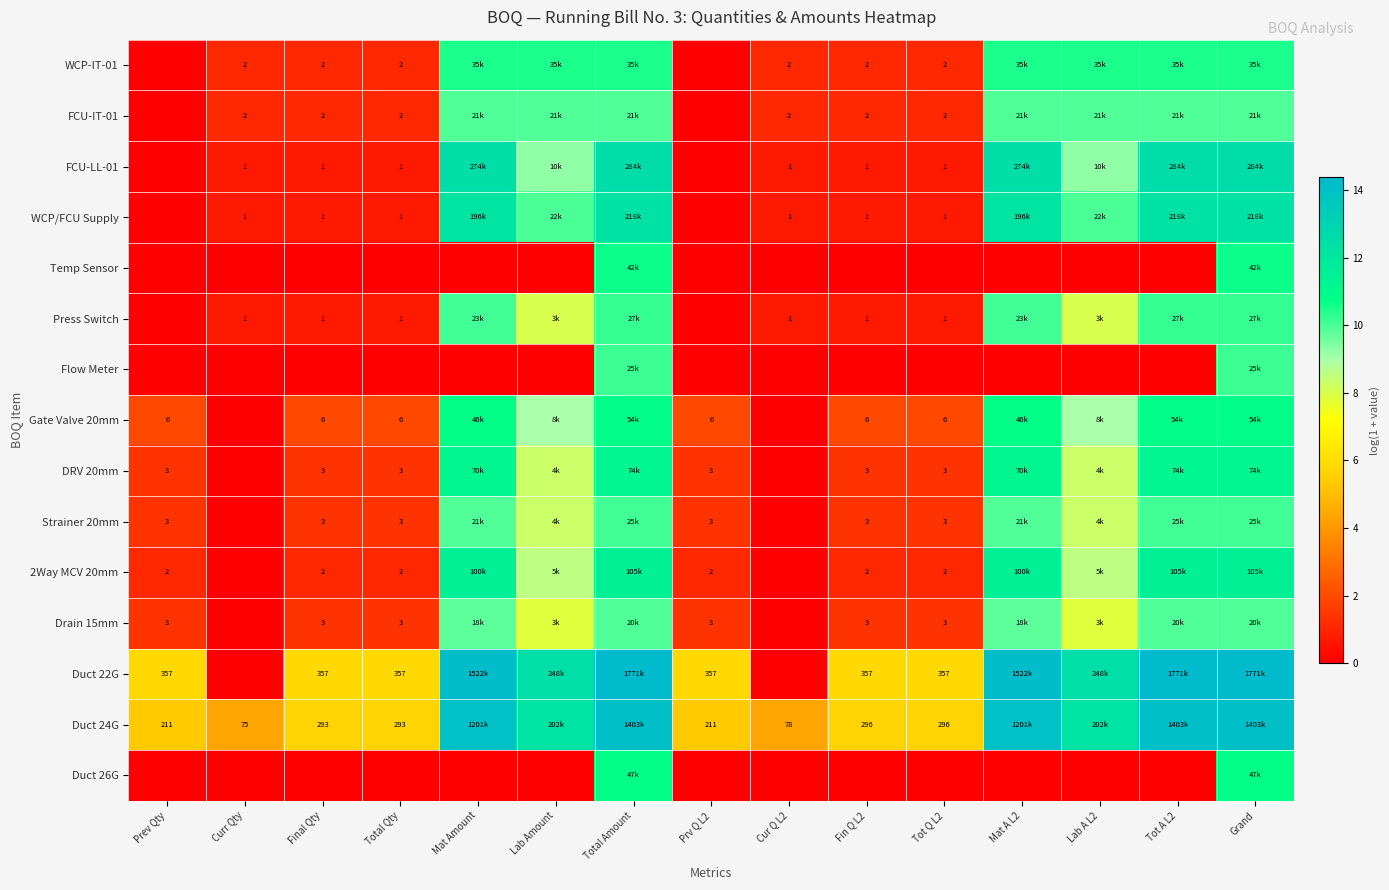

At which label is WCP/FCU Supply closest to 6?

Lab Amount